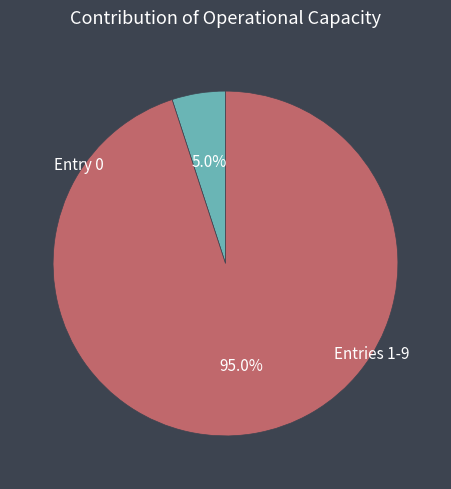

Is there a majority slice in this chart?

Yes